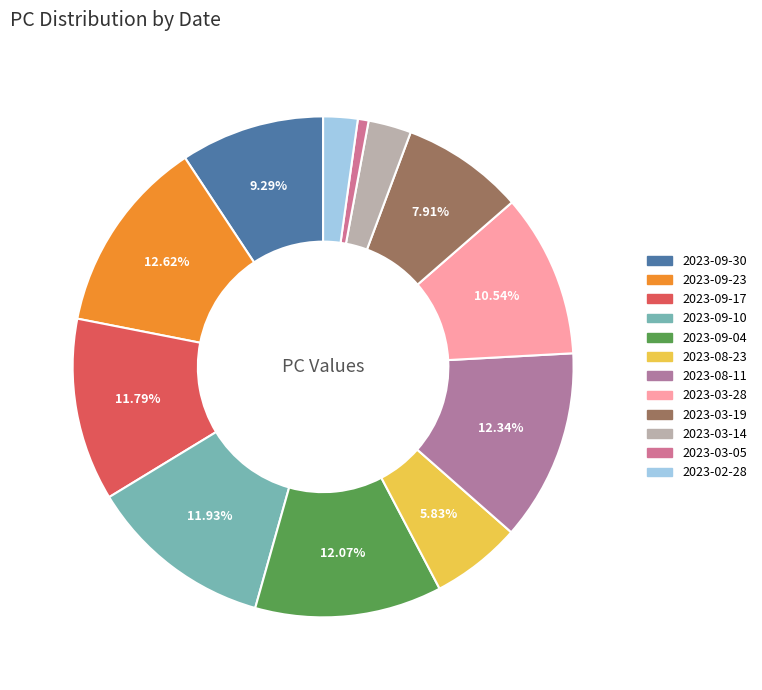

What percentage is the 2023-03-28 slice, to the nearest percent?

11%